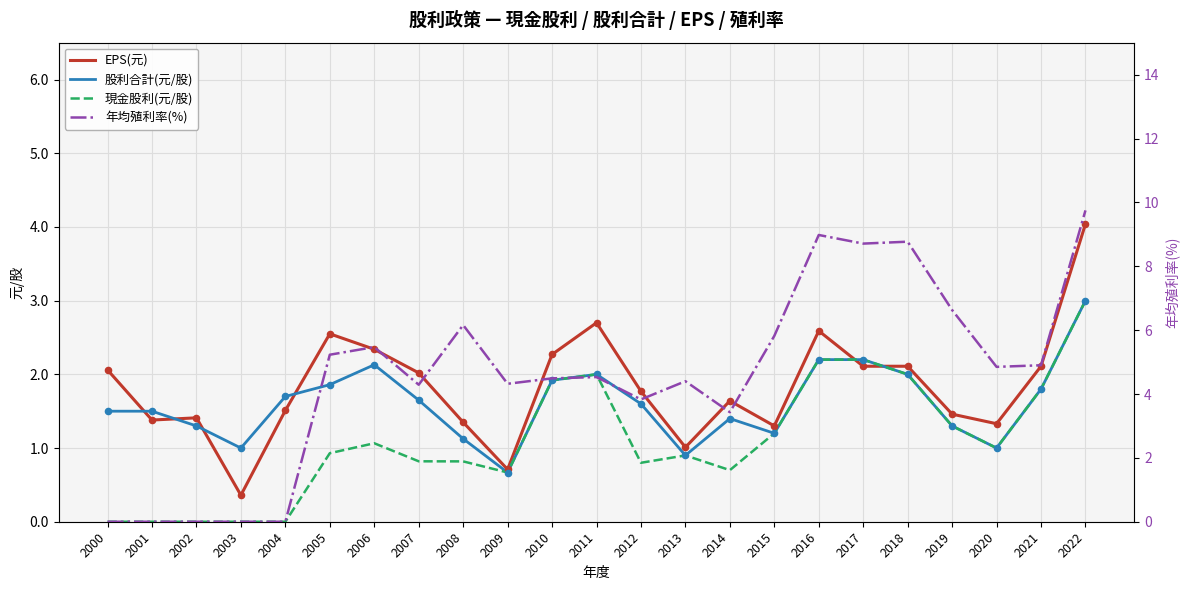

At which category is the sum across all series the highest?

2022